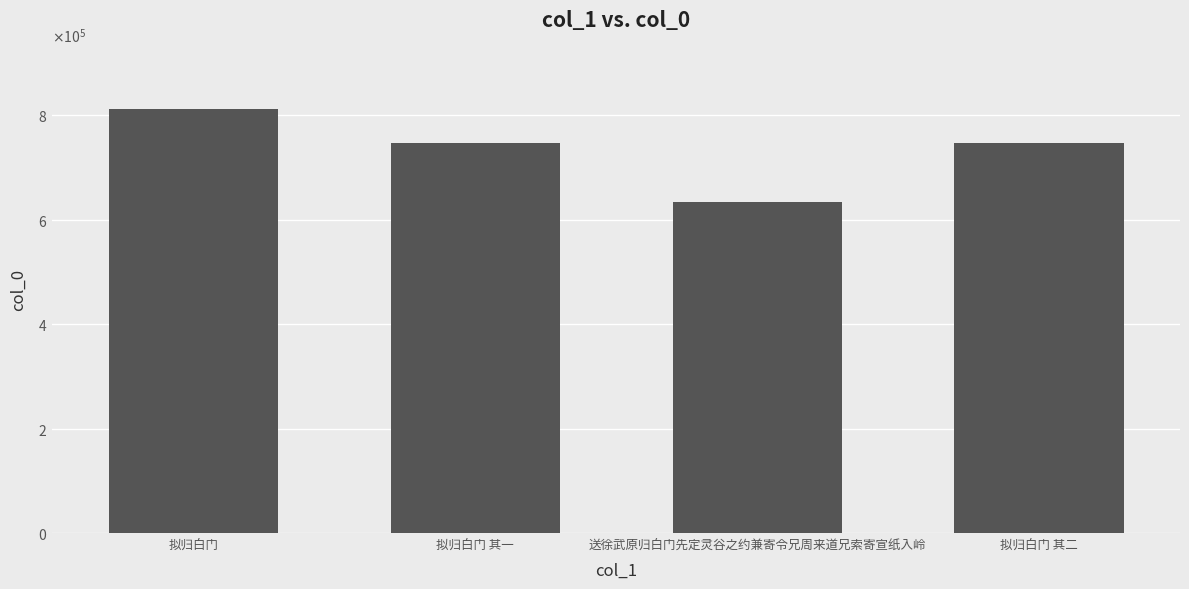

Which category has the lowest value across all series?

送徐武原归白门先定灵谷之约兼寄令兄周来道兄索寄宣纸入岭